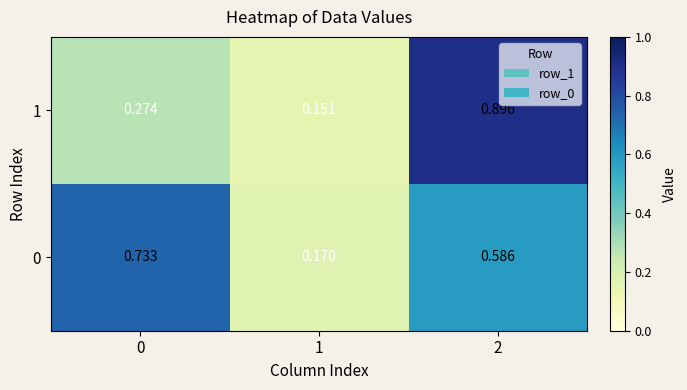

Is the value of 1 at 2 greater than the value of 0 at 2?

Yes